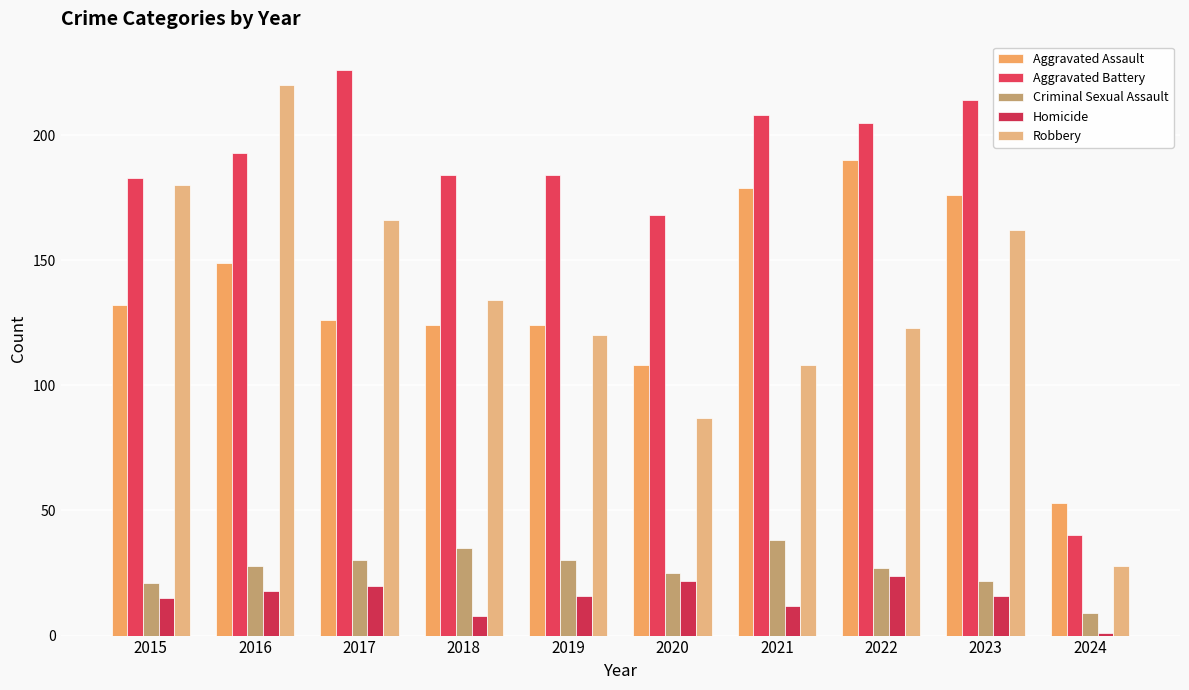

What is the value of the Robbery bar at the 10th from the left?

28